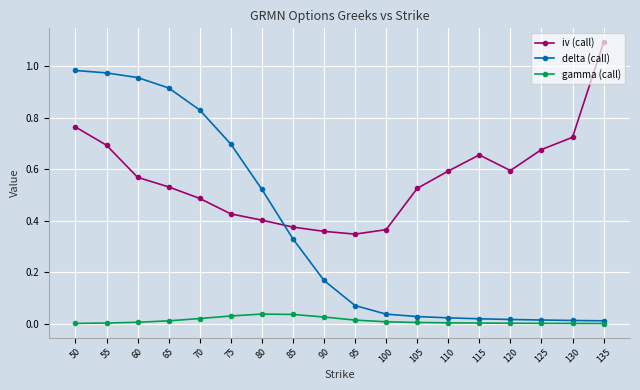

How many times do iv (call) and delta (call) cross each other?

1